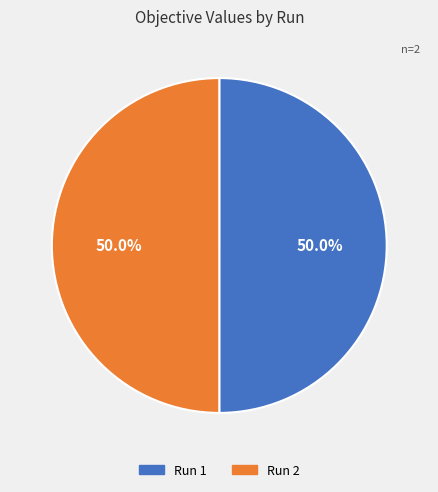

Count the number of slices in the pie.

2